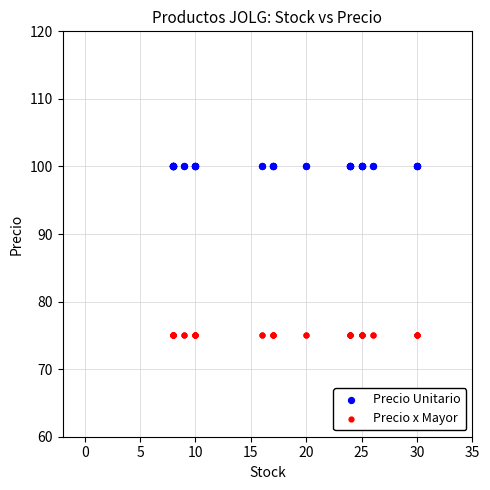

Which series contains the lowest Y value?

Precio x Mayor